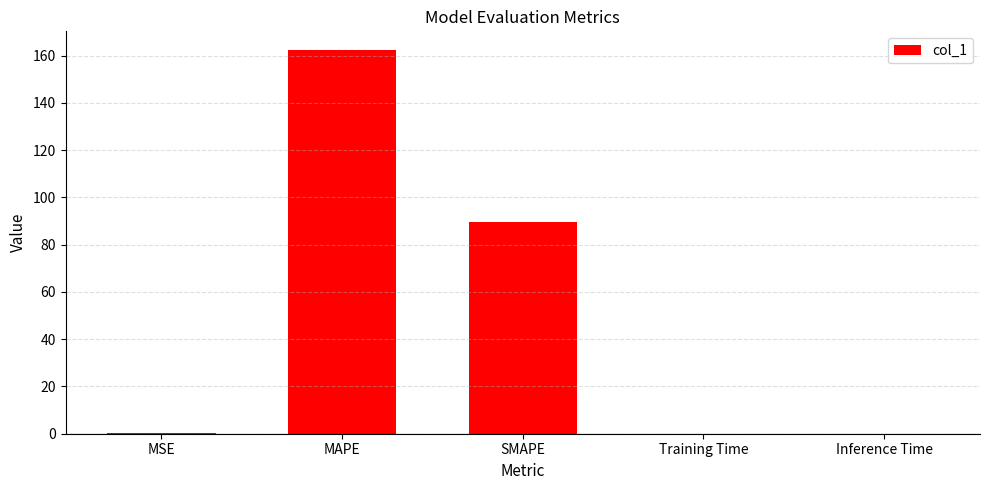

What is the approximate value at MAPE?

162.2